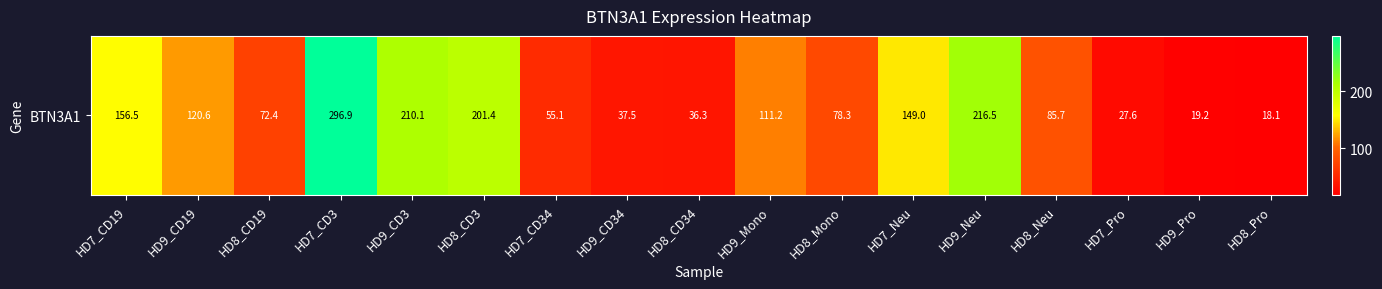

Where is the data nearest to the value 157?

HD7_CD19